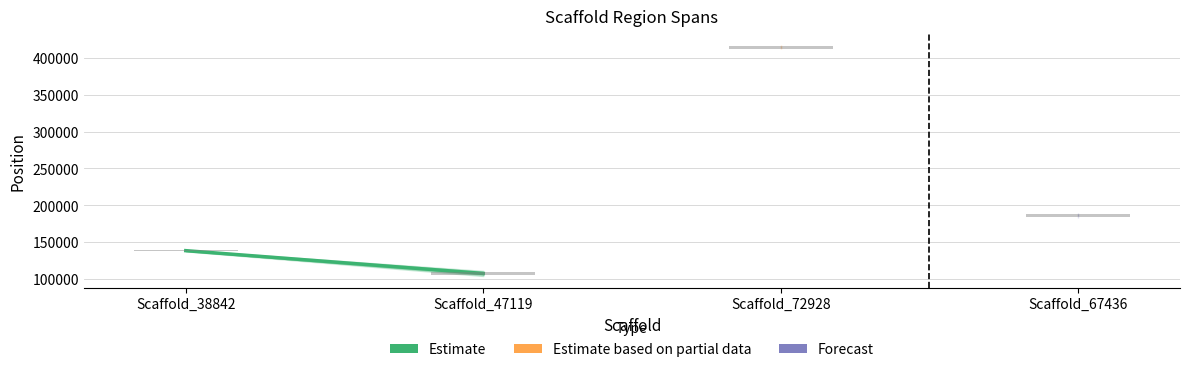

Count the values in the range 107311 to 138295.

2